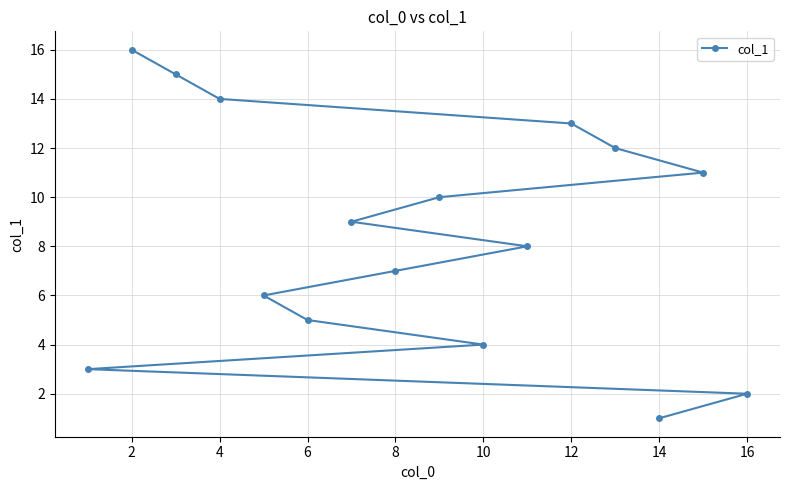

Reading left to right, extract all data points from this chart.

3	16	15	14	6	5	9	7	10	4	8	13	12	1	11	2